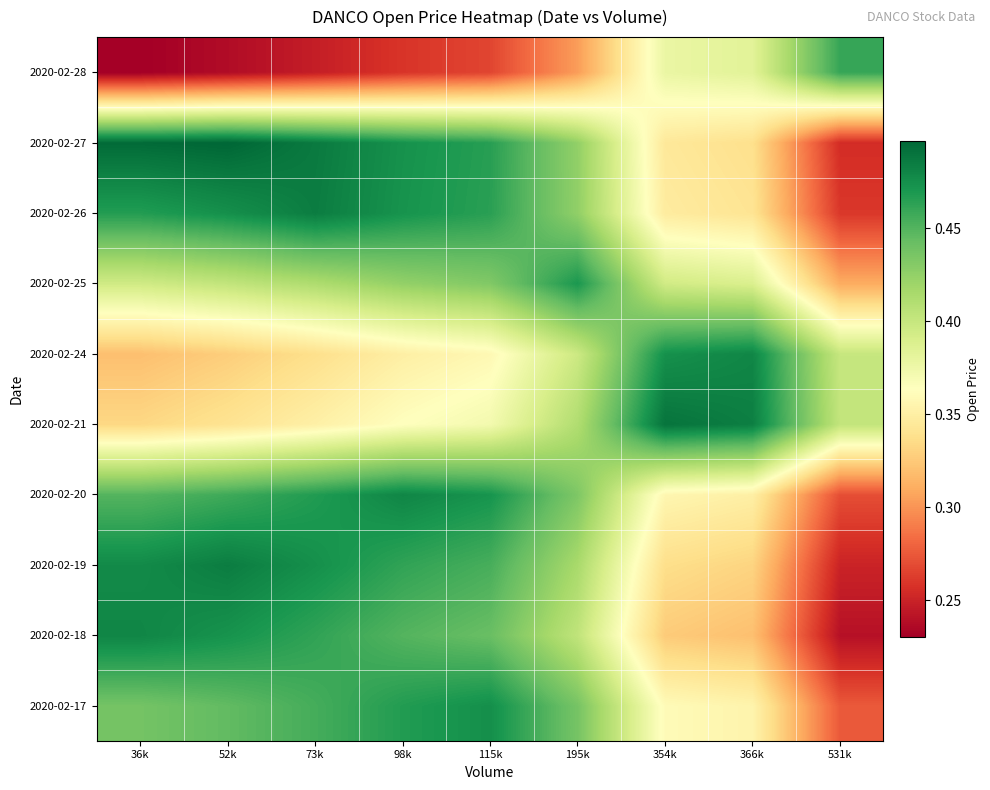

At which category does the chart reach its peak across all series?

52k